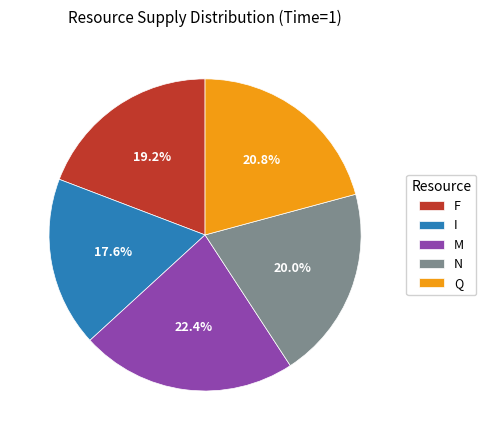

What percentage is the Q slice, to the nearest percent?

21%